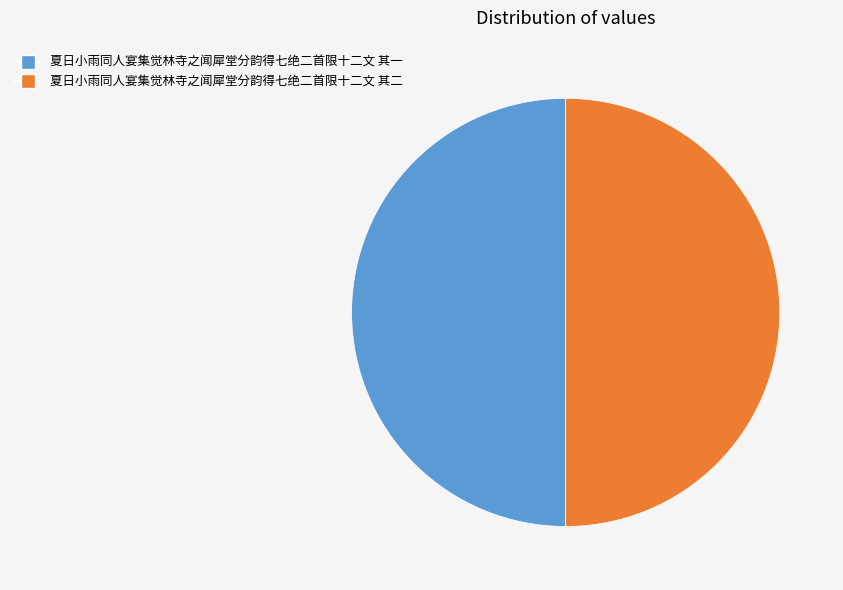

What is the ratio of the value at 夏日小雨同人宴集觉林寺之闻犀堂分韵得七绝二首限十二文 其二 to the value at 夏日小雨同人宴集觉林寺之闻犀堂分韵得七绝二首限十二文 其一?

1.0